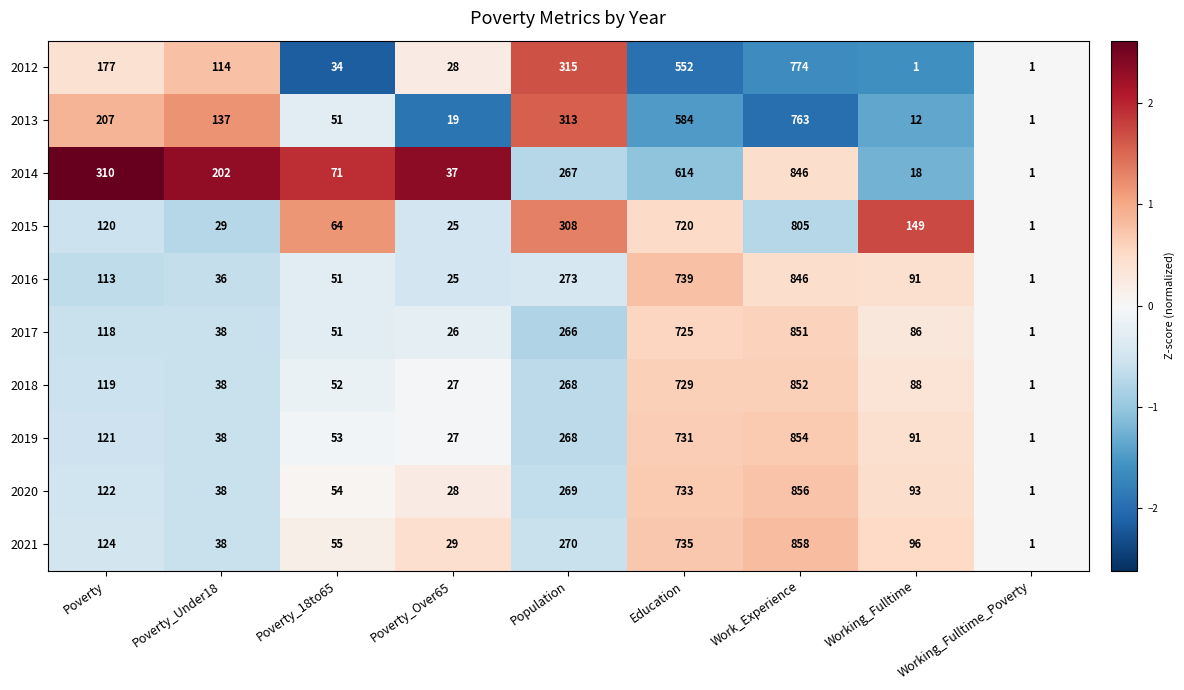

What is the difference between the highest and lowest values at Working_Fulltime?

148